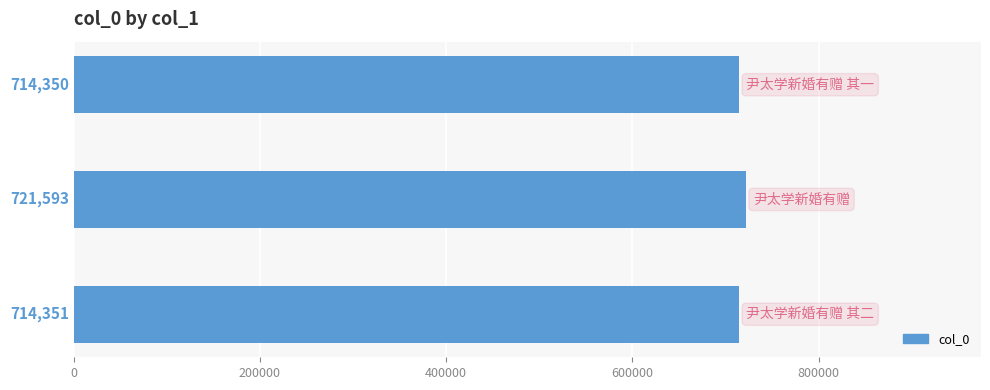

What is the value of the 1st bar from the top?

714350